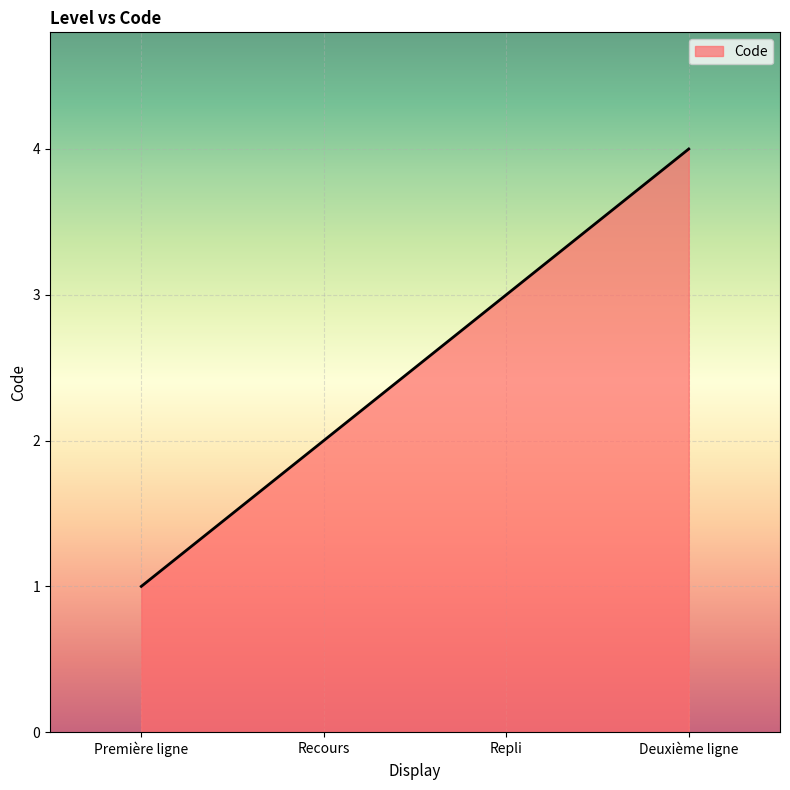

What is the difference between the second highest and minimum values?

2